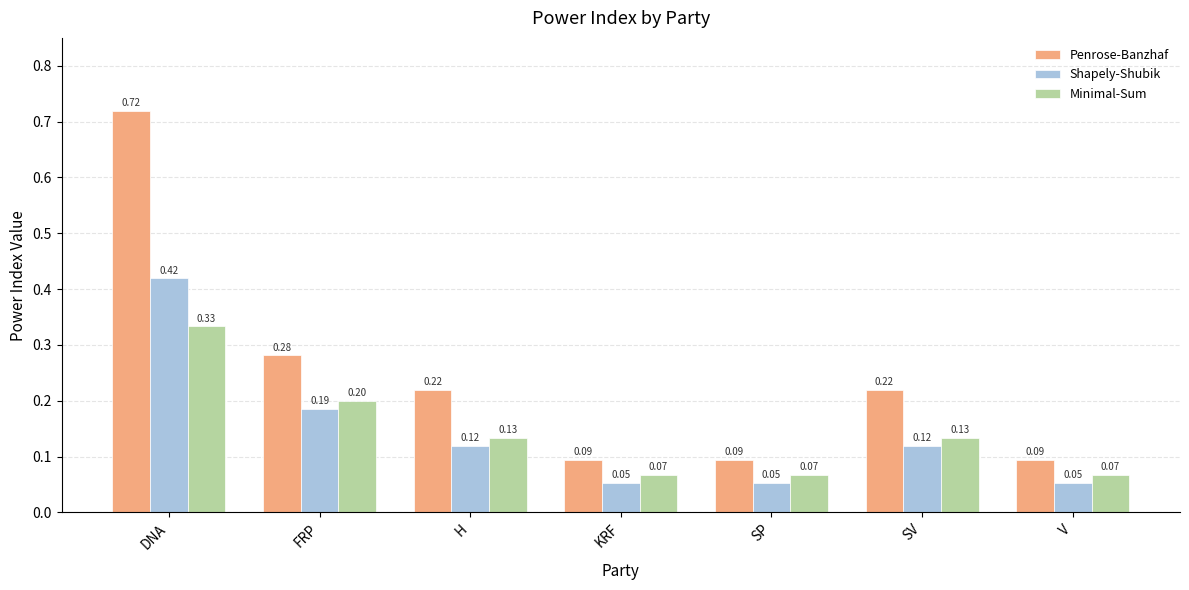

At SV, list the series in order from smallest to largest.

Shapely-Shubik, Minimal-Sum, Penrose-Banzhaf